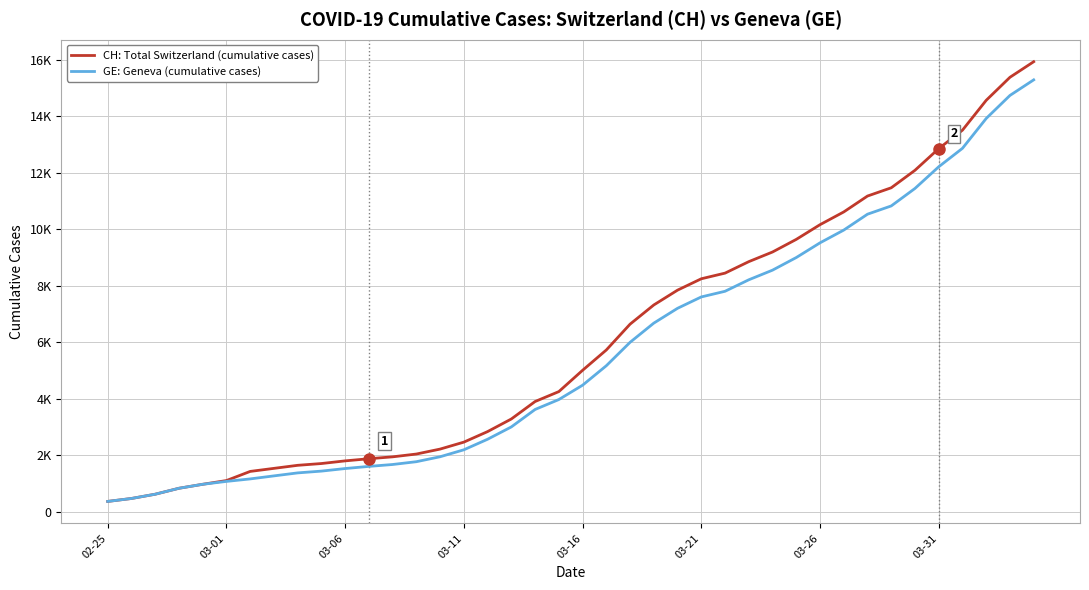

What are all the series names shown in the legend?

CH: Total Switzerland (cumulative cases), GE: Geneva (cumulative cases)